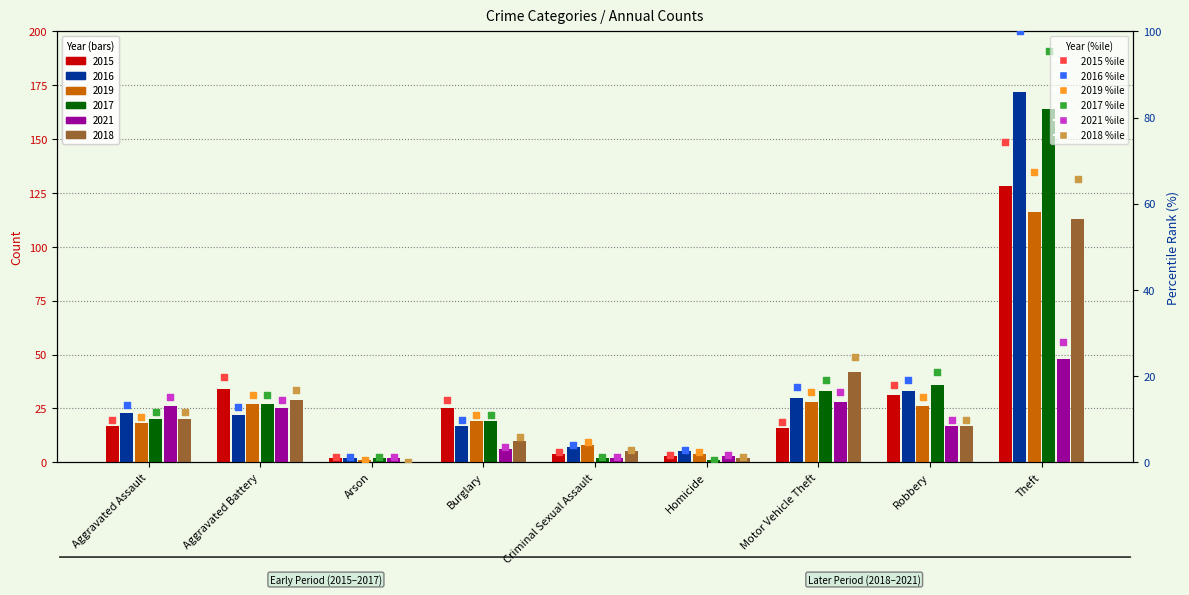

Which series has the largest total across all categories?

2016 %ile